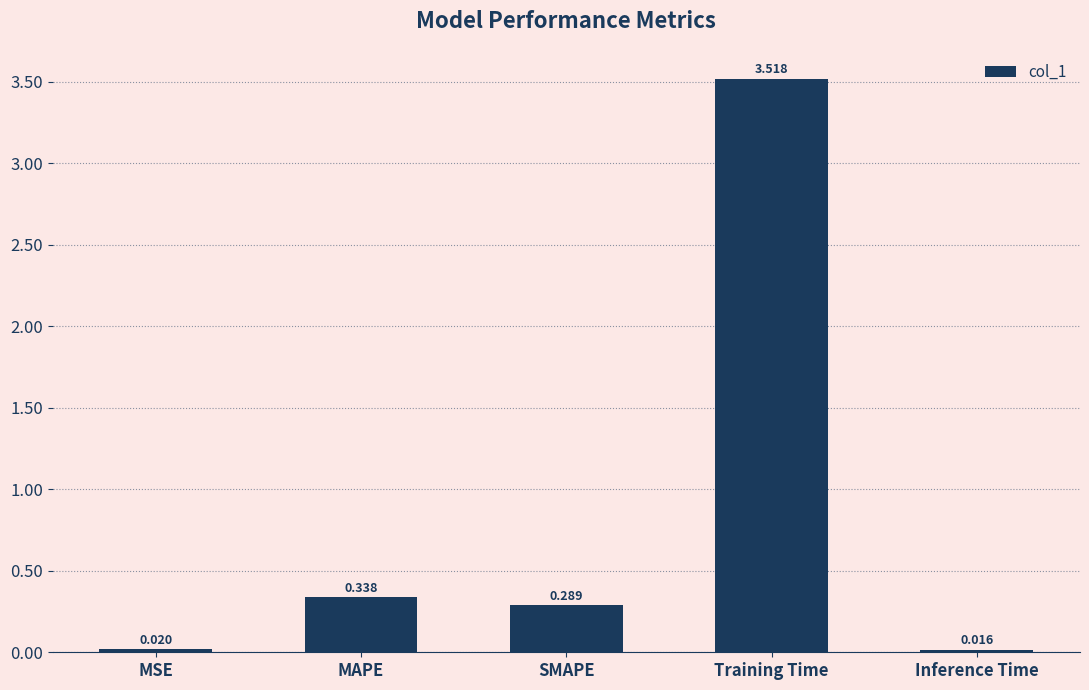

How many series are shown in this chart?

1